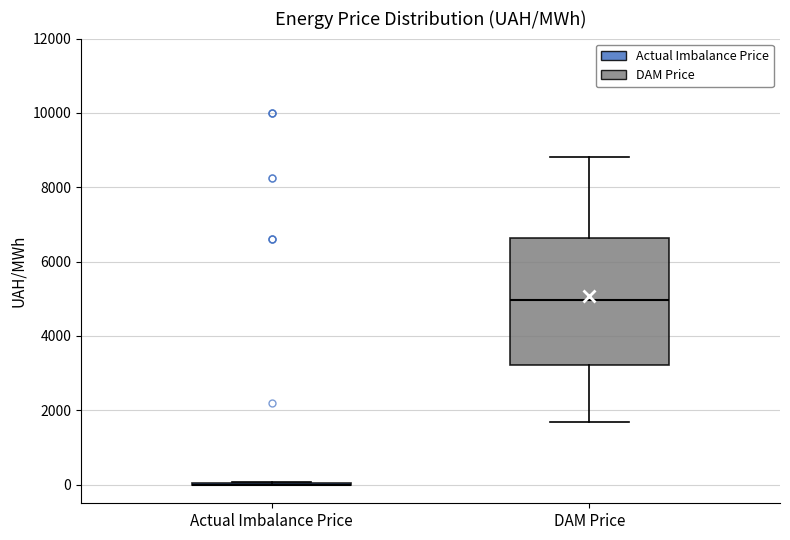

Reading left to right, transcribe this box plot: for each box, give where its median line is, the range the box spans, and where its two whiskers end, as read against the y-axis. The values are not printed on the chart, so give them approximately, as read against the axis.

Actual Imbalance Price: box collapsed to a line at 0, whiskers 0 to 0
DAM Price: median 5000, box 3200 to 6600, whiskers 1600 to 8800